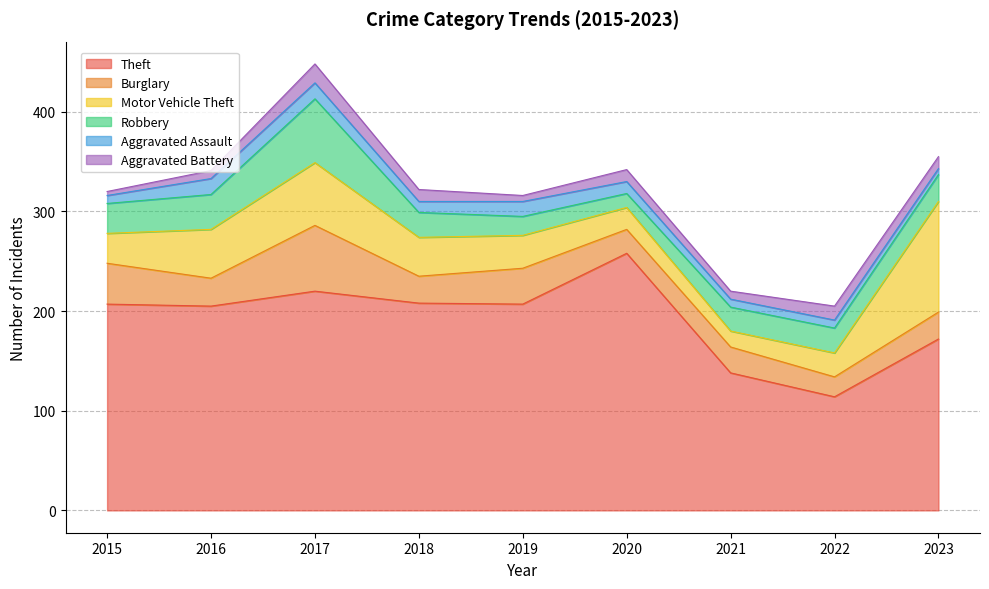

Is the value of Robbery at 2018 greater than the value of Aggravated Assault at 2019?

Yes